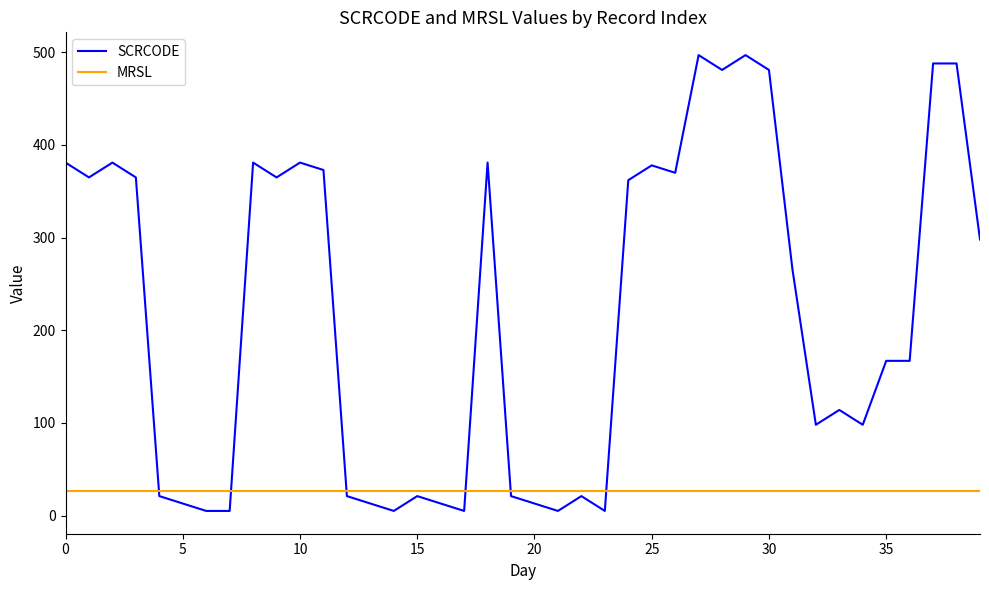

True or false: MRSL and SCRCODE cross at least once.

True